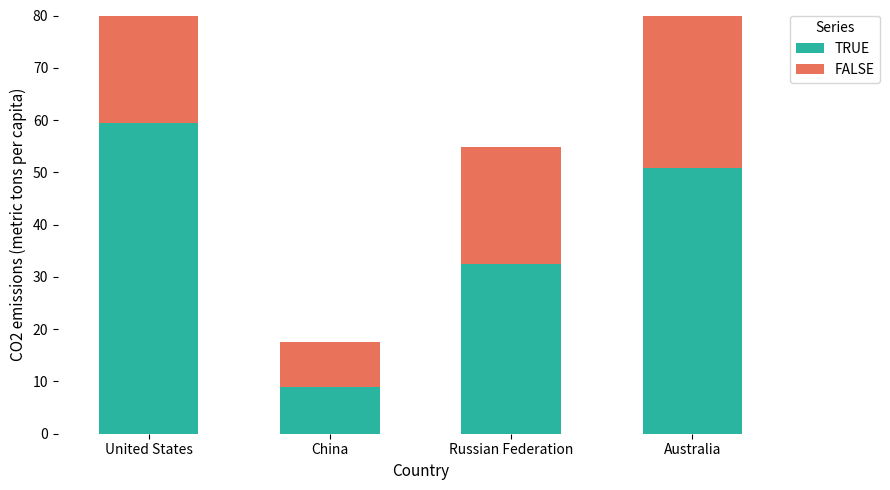

How many groups of bars are there?

4